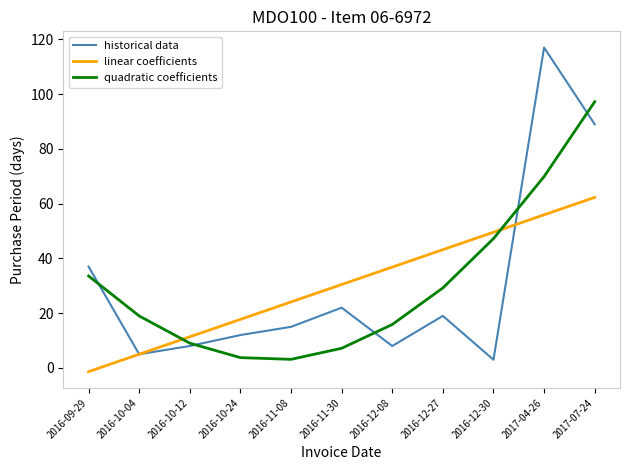

Which label corresponds to the largest value in the chart?

2017-04-26